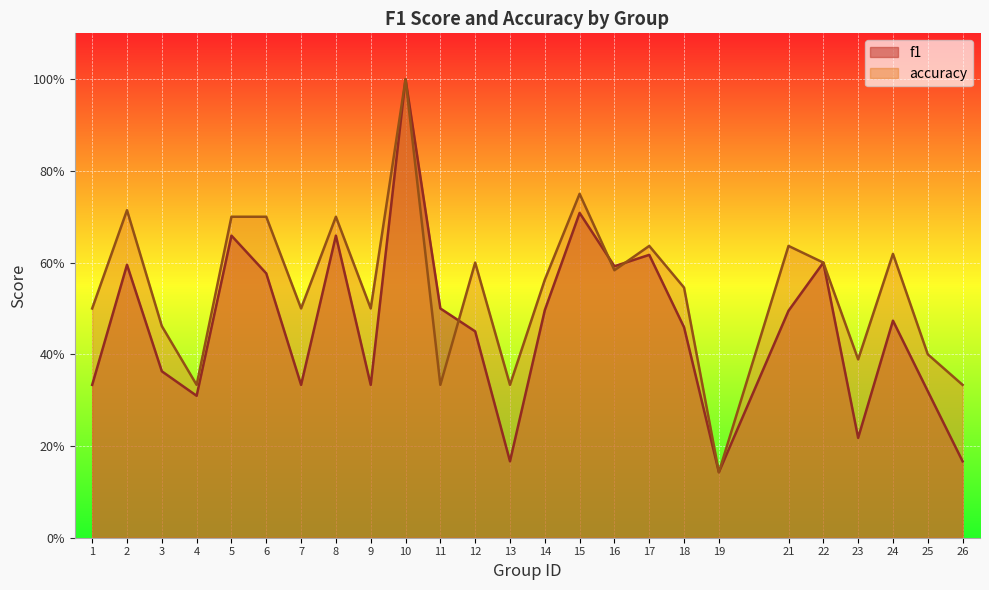

What is the value of the f1 point at the 21st from the left?

0.6